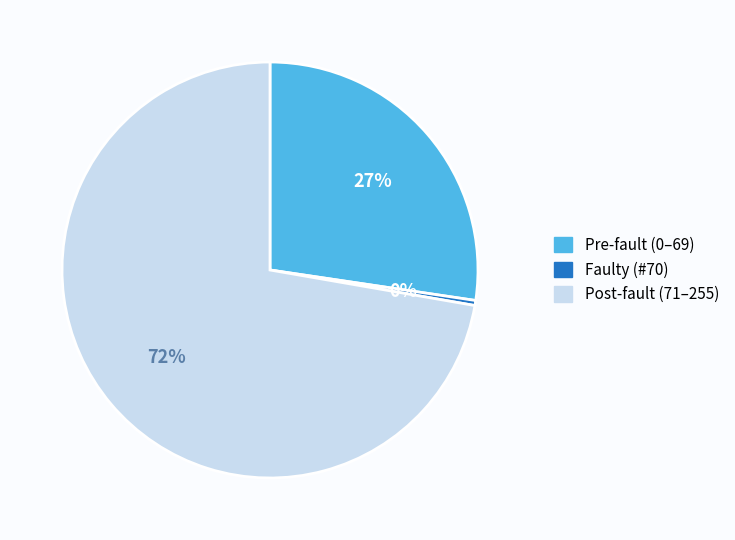

Between Faulty (#70) and Post-fault (71–255), which is larger?

Post-fault (71–255)